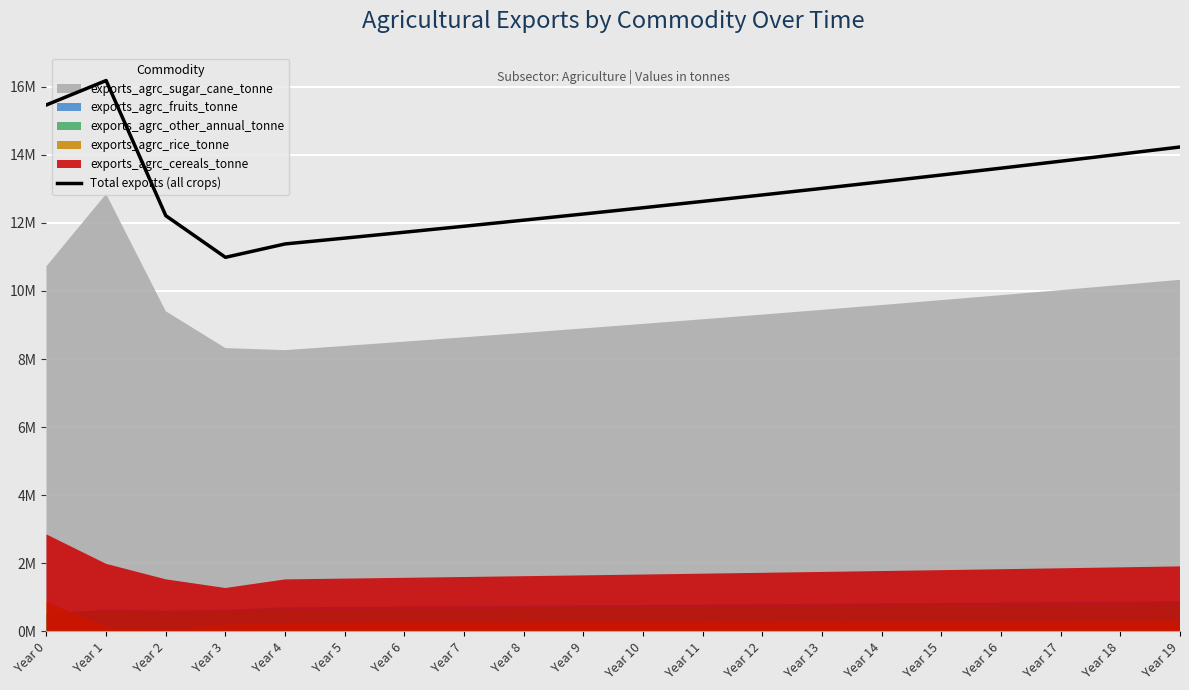

What is the change in value from Year 13 to Year 16?

+0.6